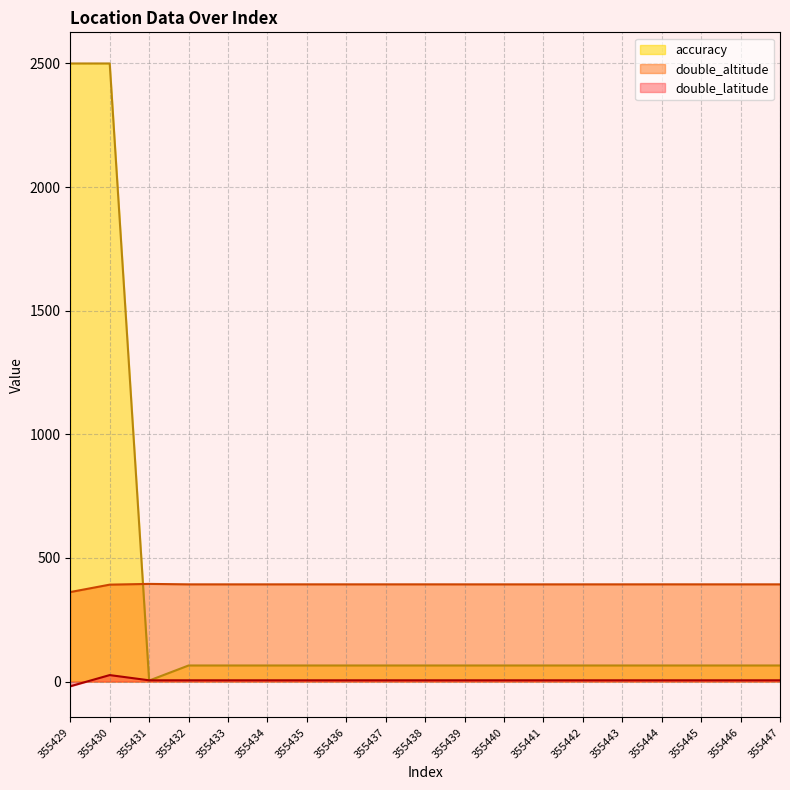

At which label does accuracy reach its minimum?

355431